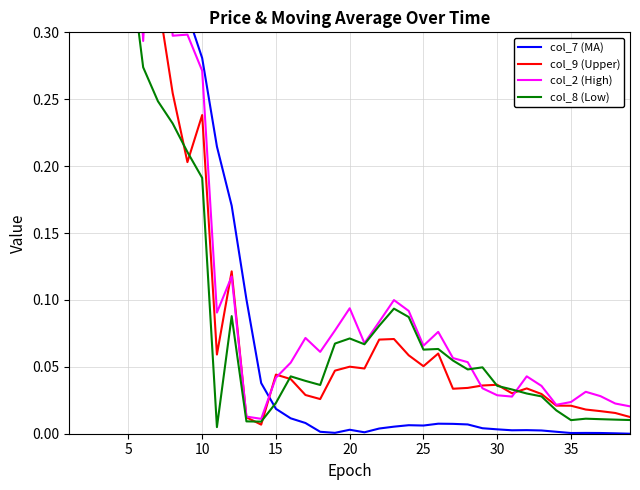

After their last crossing, which series has the higher values: col_8 (Low) or col_9 (Upper)?

col_9 (Upper)